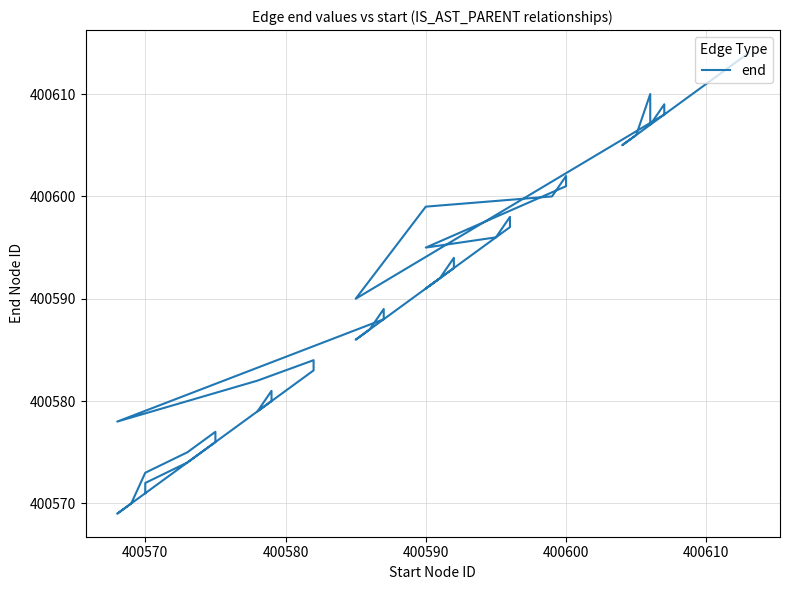

Reading right to left, list all the values displayed in this chart.

400614	400605	400606	400610	400607	400609	400608	400590	400599	400600	400602	400601	400595	400596	400598	400597	400591	400592	400594	400593	400586	400587	400589	400588	400578	400582	400584	400583	400579	400581	400580	400569	400570	400573	400575	400577	400576	400574	400572	400571